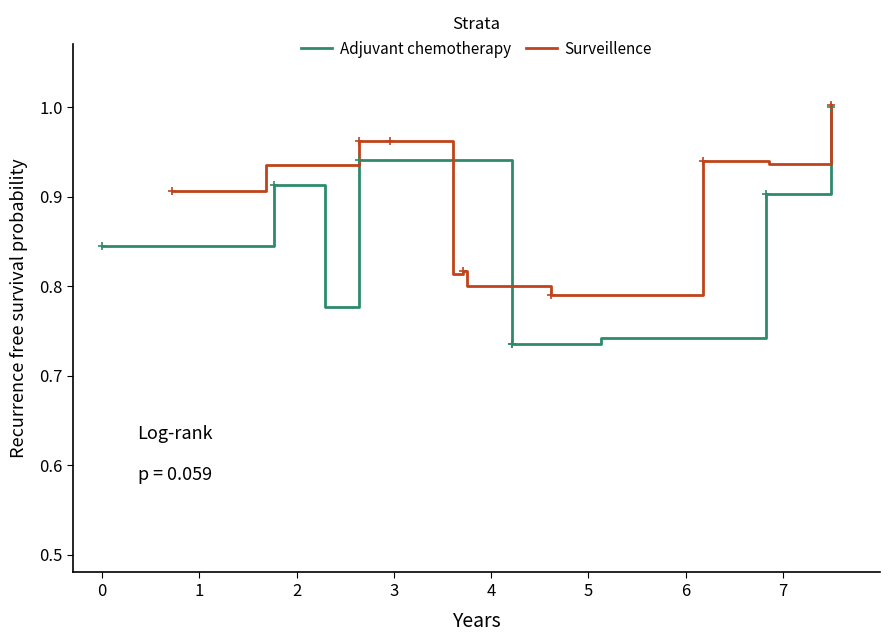

Which series has the largest Y range (max minus min)?

Adjuvant chemotherapy